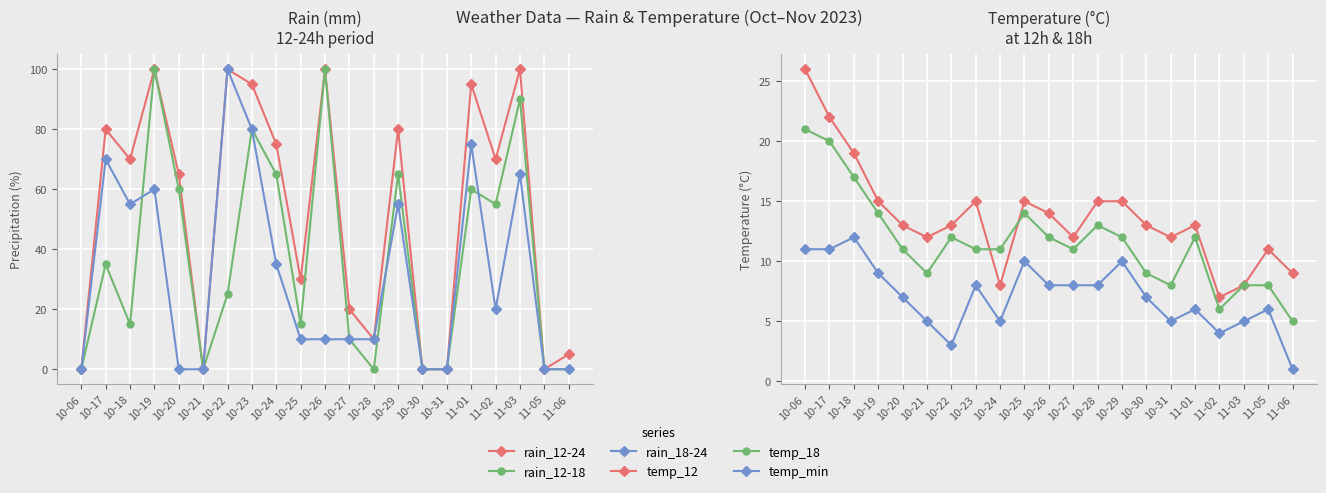

How many categories are shown in the chart?

21